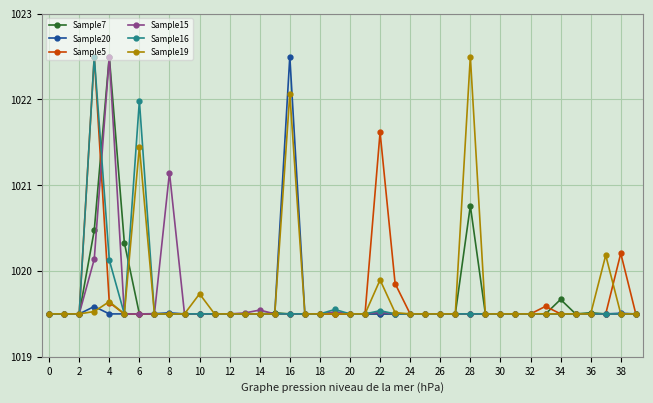

True or false: Sample20 has more than 1 points higher than both neighbors.

True